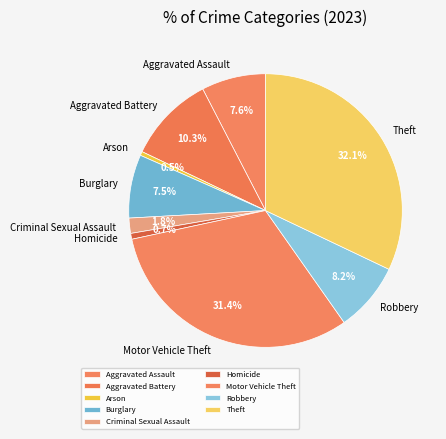

Count the number of slices in the pie.

9